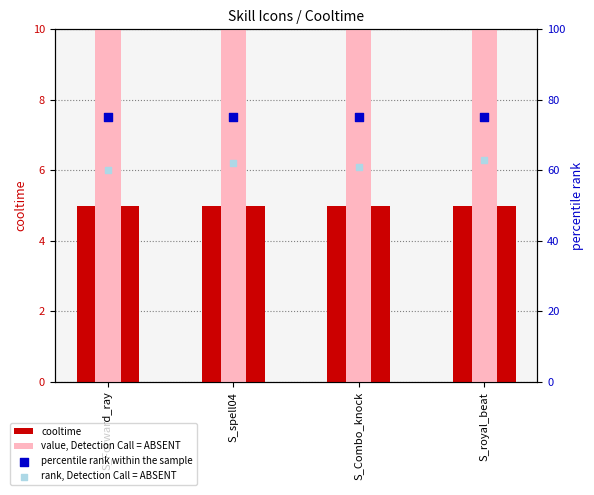

Which series reaches the maximum Y coordinate?

percentile rank within the sample